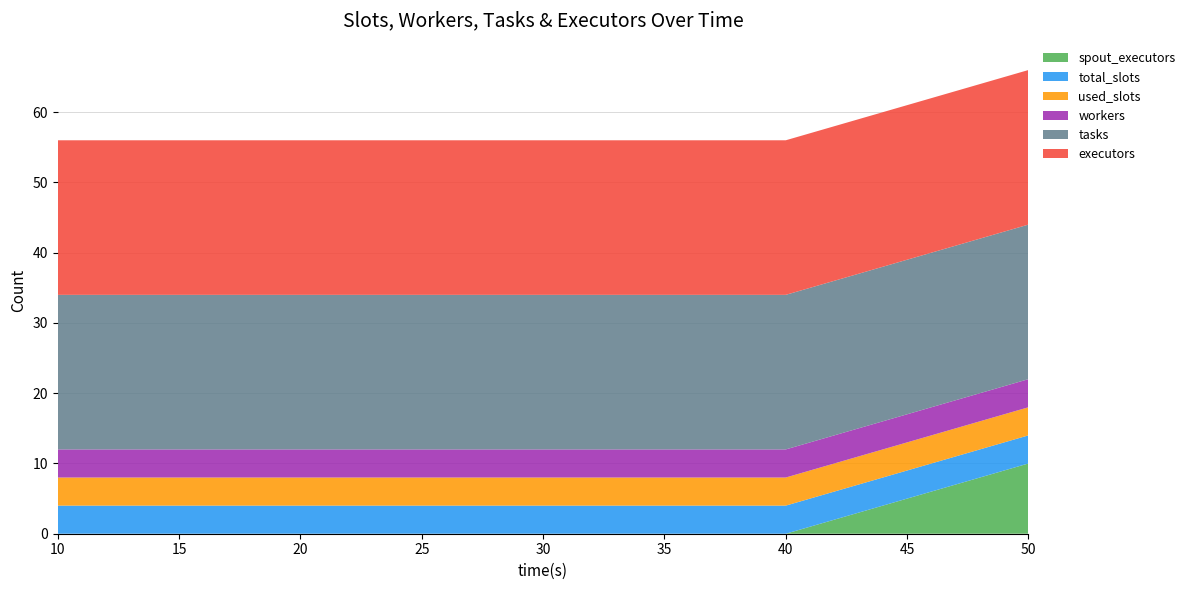

Reading right to left, transcribe all the data shown in this chart.

spout_executors: 10	0	0	0	0
total_slots: 4	4	4	4	4
used_slots: 4	4	4	4	4
workers: 4	4	4	4	4
tasks: 22	22	22	22	22
executors: 22	22	22	22	22